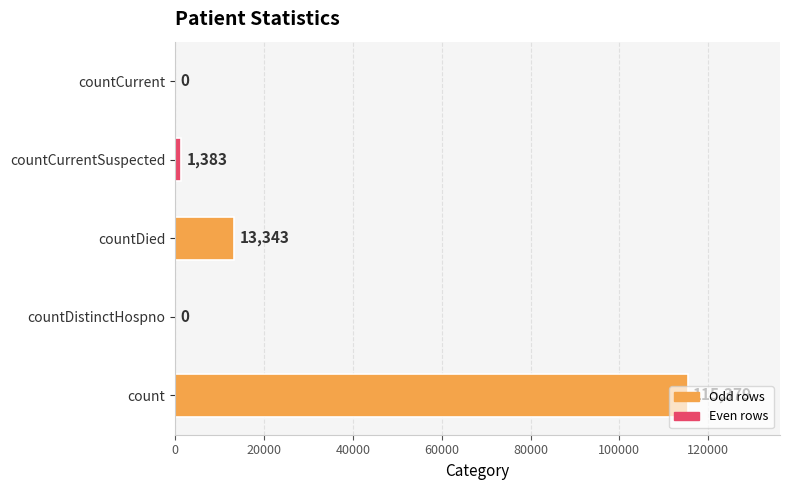

How many categories are shown in the chart?

5